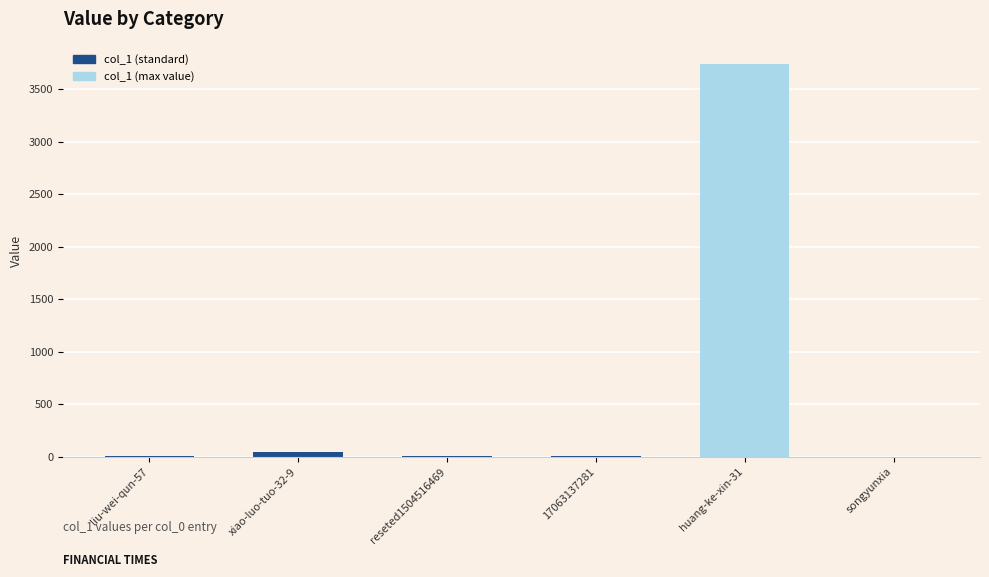

Which category has the highest value across all series?

huang-ke-xin-31